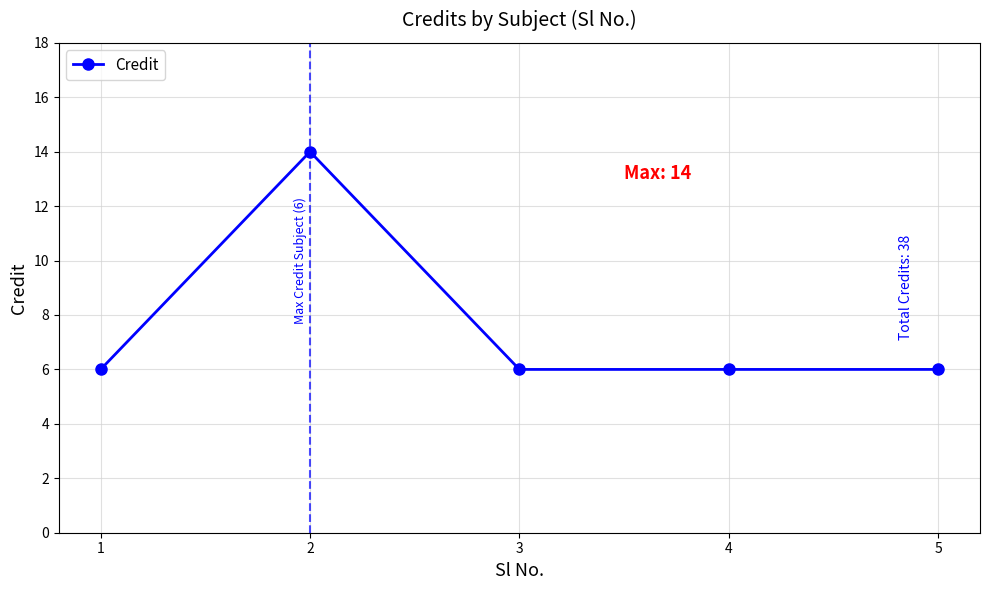

How many values are between 6 and 7?

4